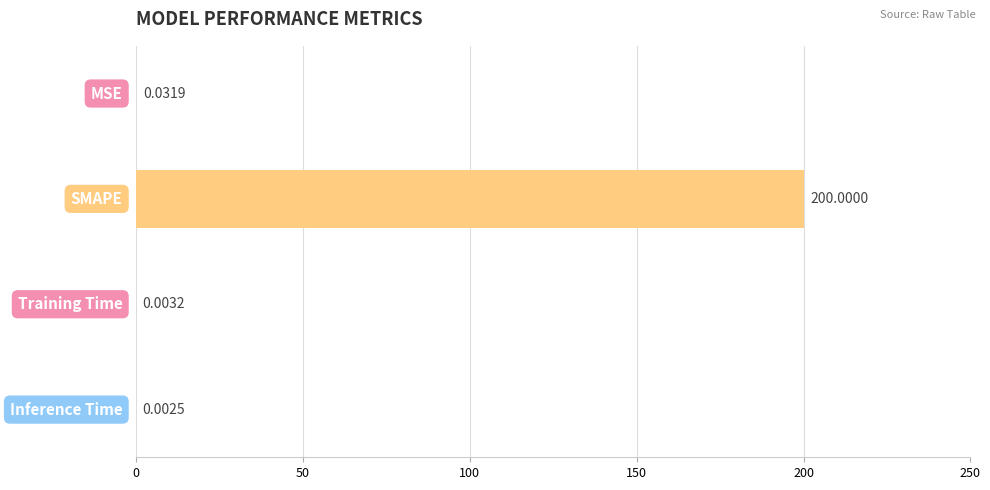

What is the sum of all values?

200.0